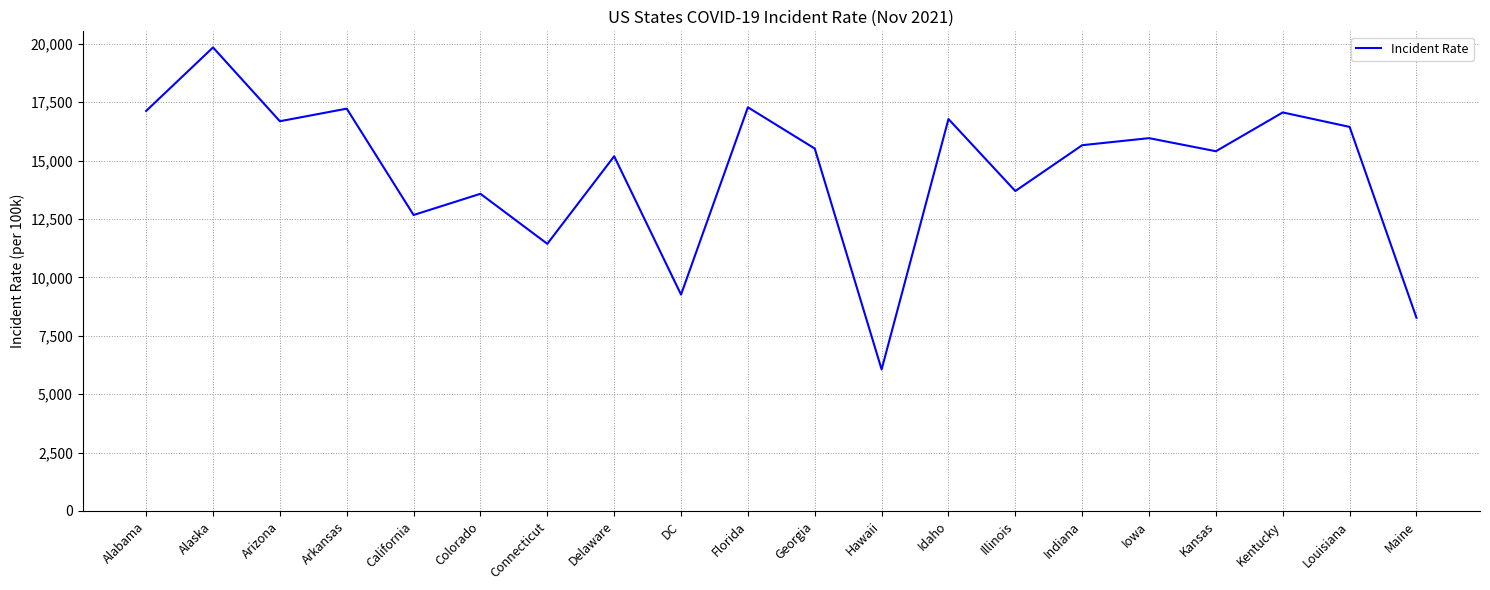

Which label corresponds to the largest value in the chart?

Alaska